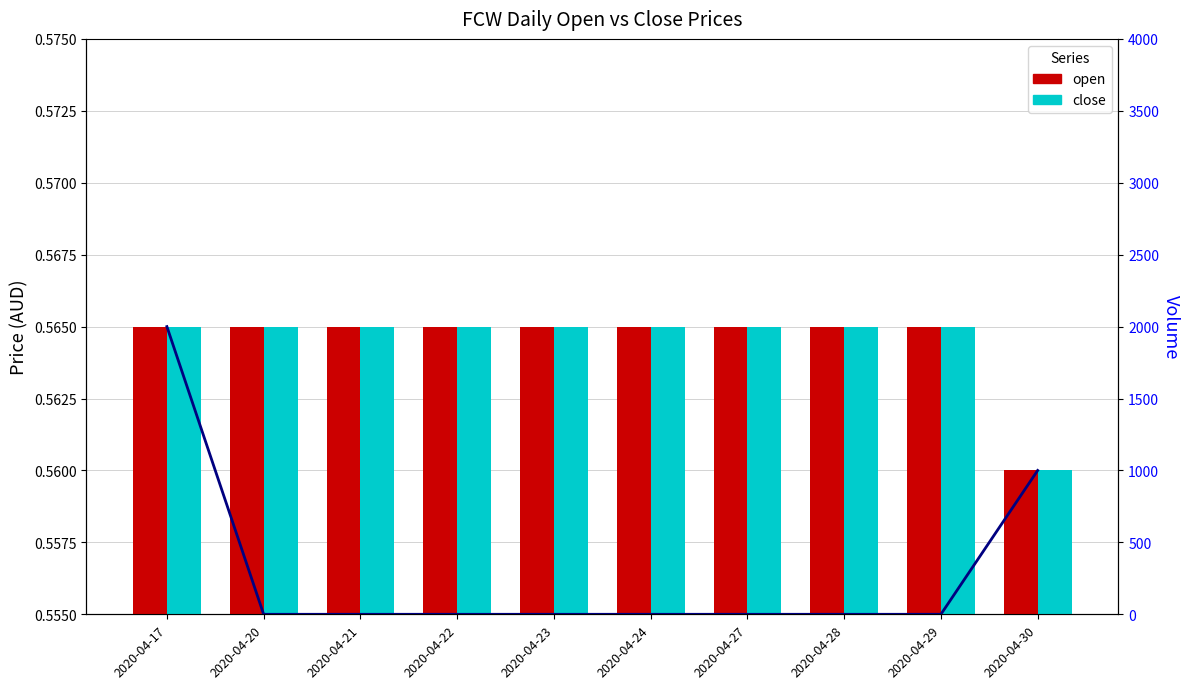

What is the sum of the vol values at 2020-04-20 and 2020-04-17?

2000.0